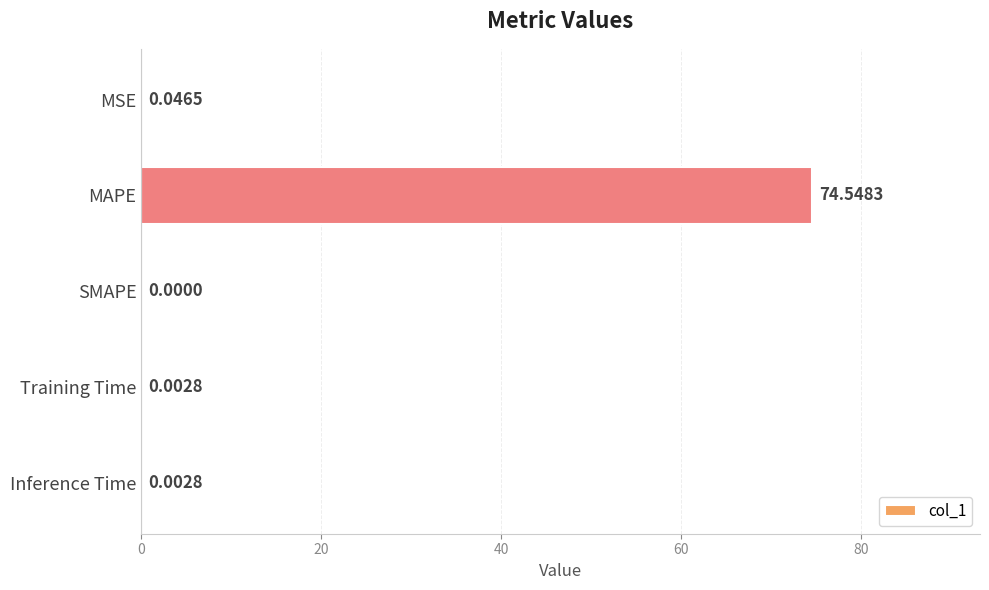

What is the sum of all values?

74.6